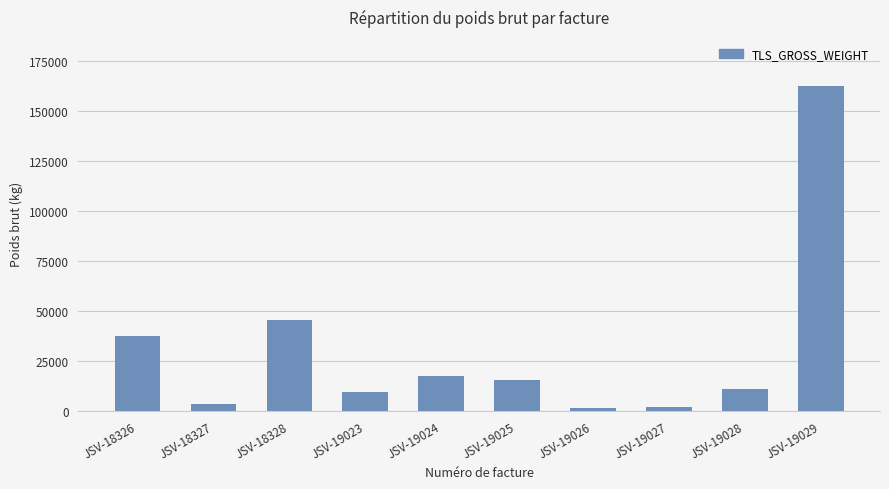

What is the ratio of the value at JSV-18327 to the value at JSV-19026?

2.0